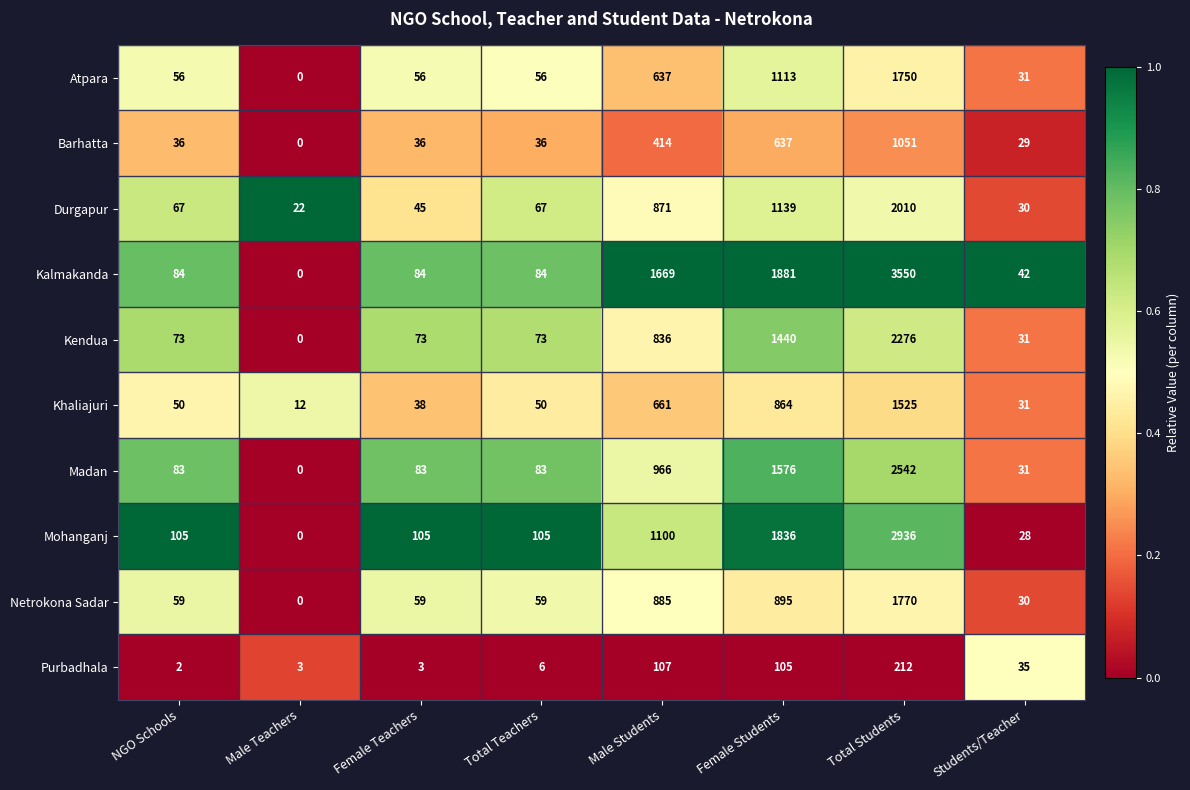

What is the difference between the Purbadhala values at Students/Teacher and Total Teachers?

29